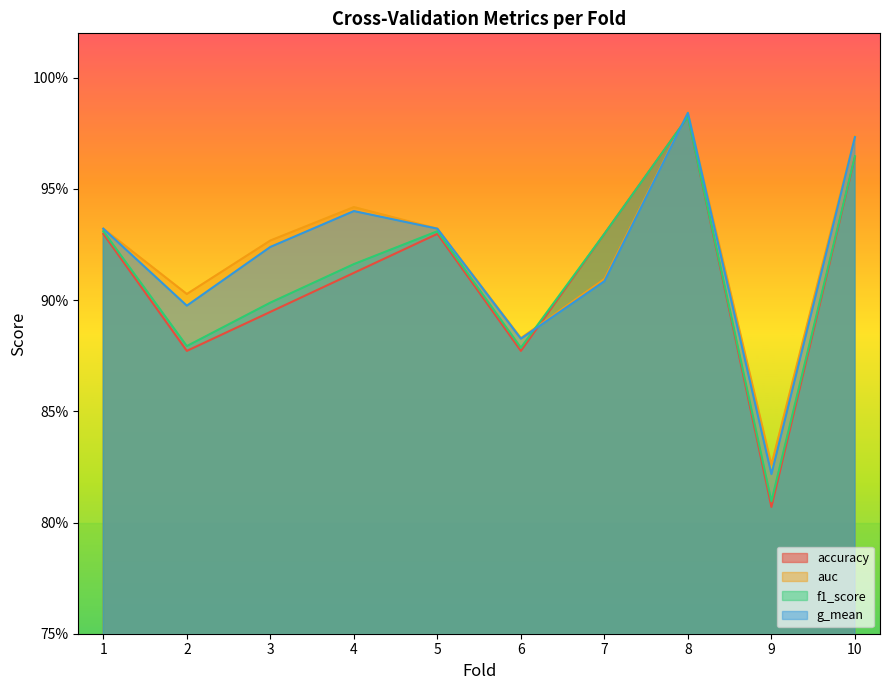

Which series changed the most between 3 and 9?

g_mean